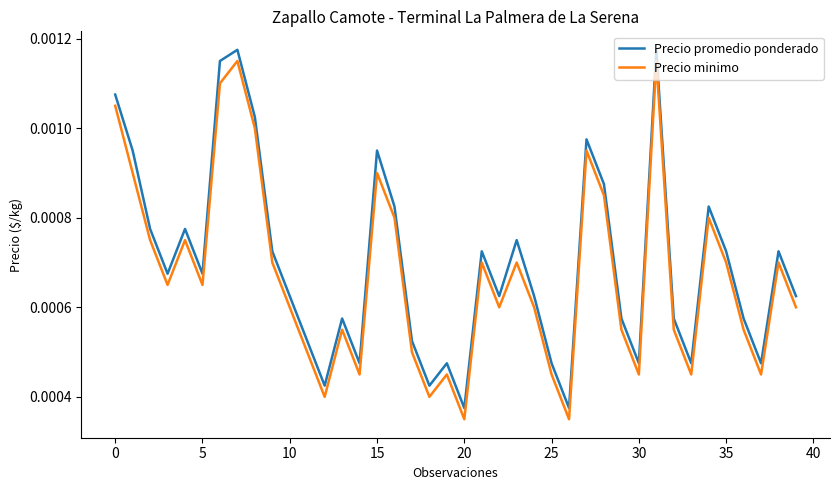

True or false: Precio minimo and Precio promedio ponderado intersect in this chart.

False